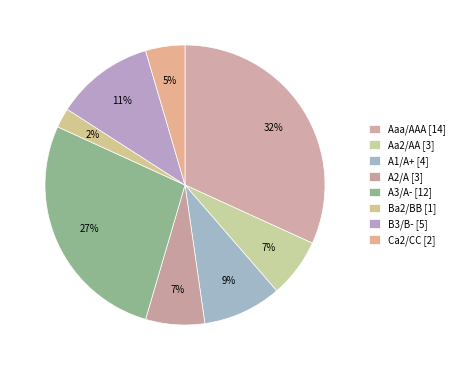

The Aaa/AAA slice represents 18% of the pie. True or false?

False